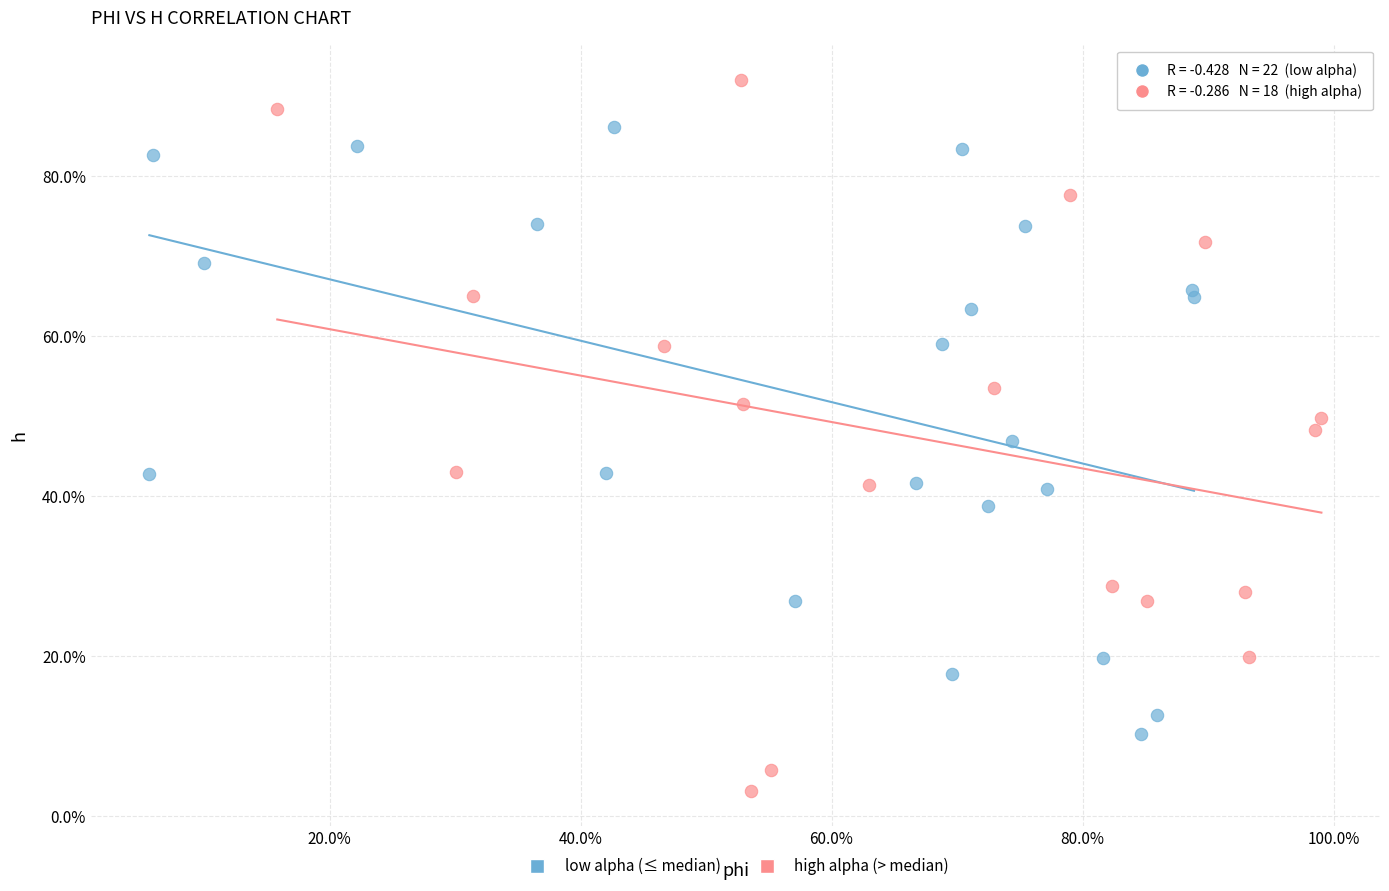

What are all the series names shown in the legend?

low alpha (≤ median), high alpha (> median)